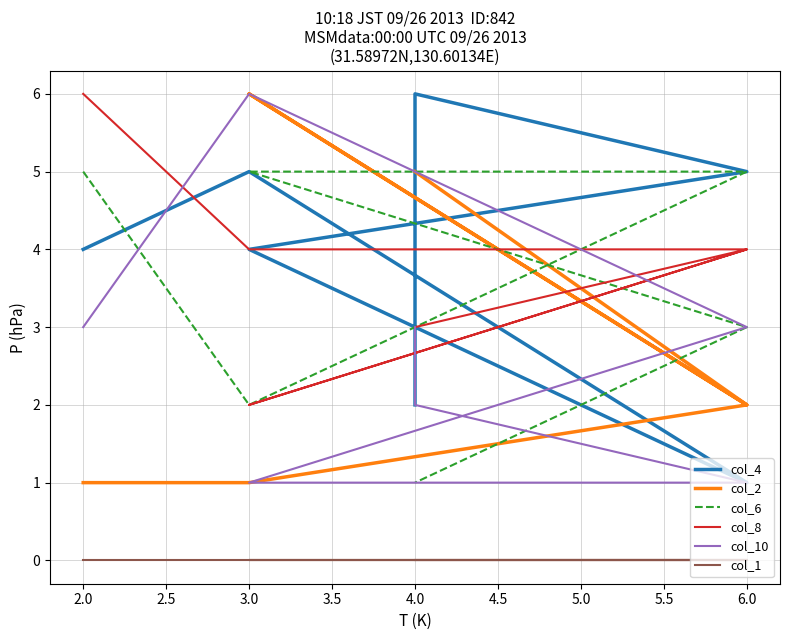

Count the number of categories in the chart.

7